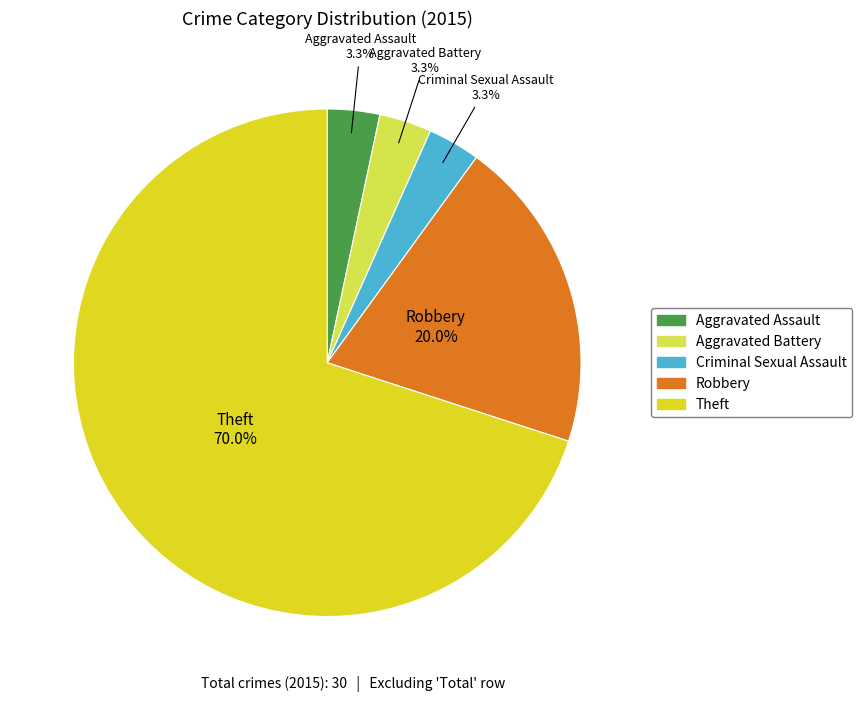

To the nearest percent, what portion does Robbery represent?

20%